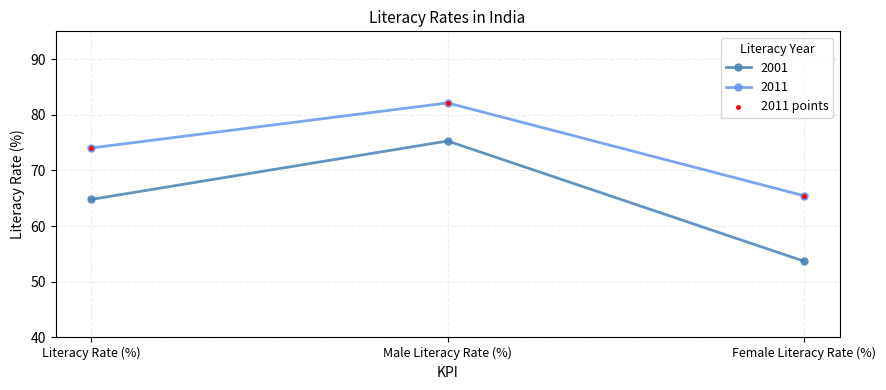

What is the difference between the highest and lowest values at Male Literacy Rate (%)?

6.8